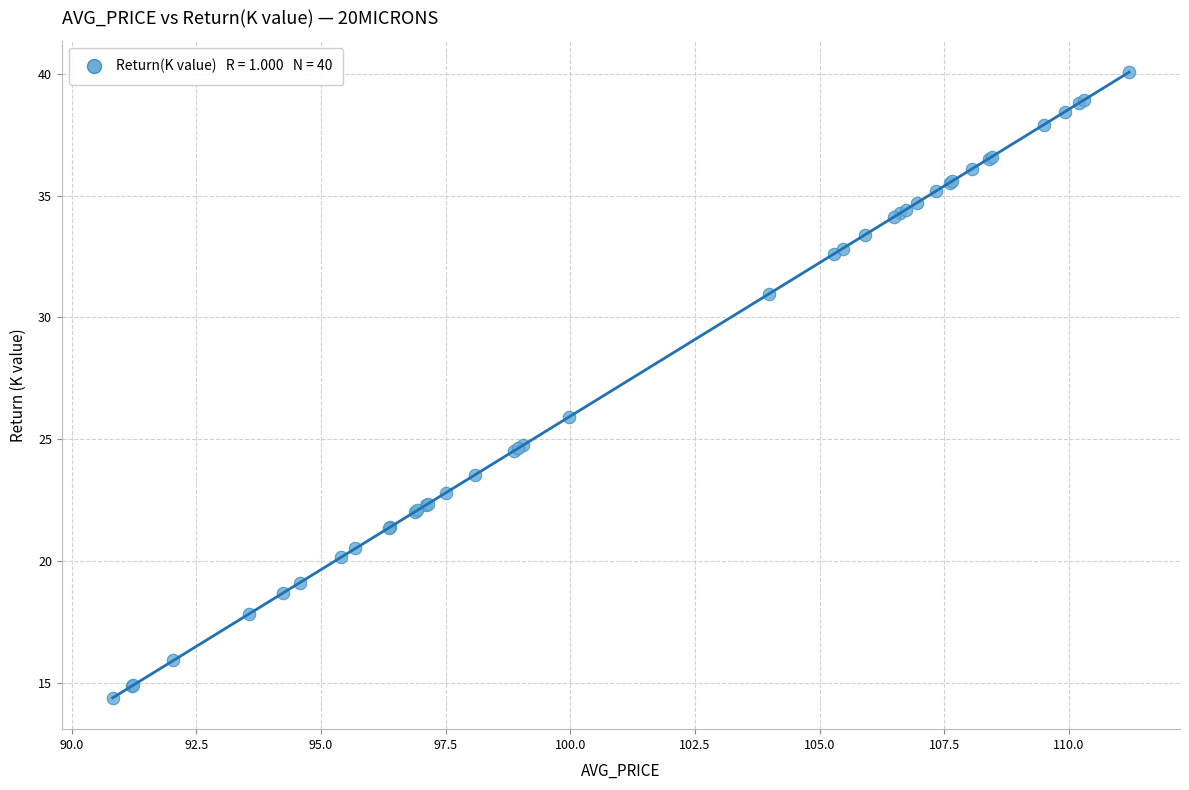

What Y value in the scatter plot is closest to 27?

25.9